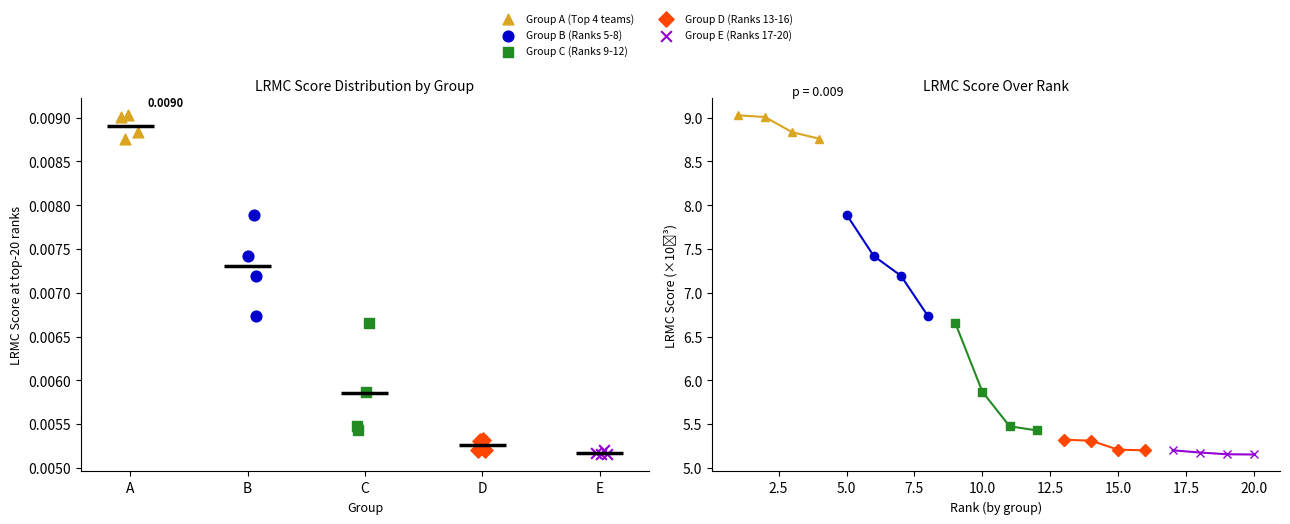

Which series has the largest Y range (max minus min)?

Group C (Ranks 9-12)